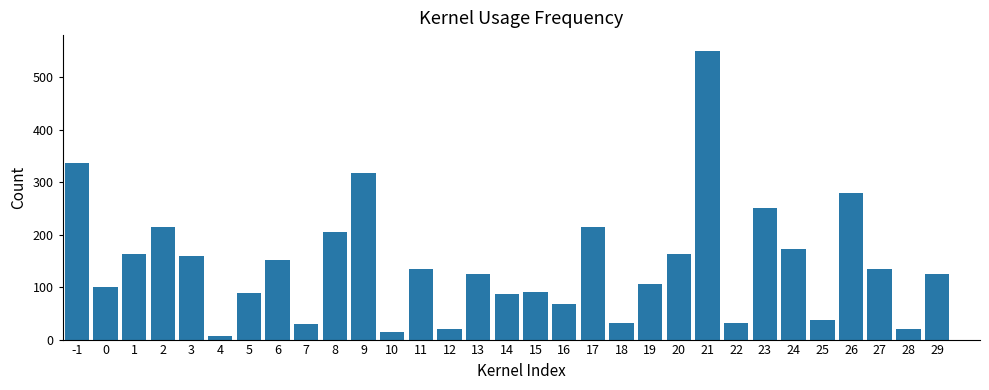

Are the bars horizontal?

No